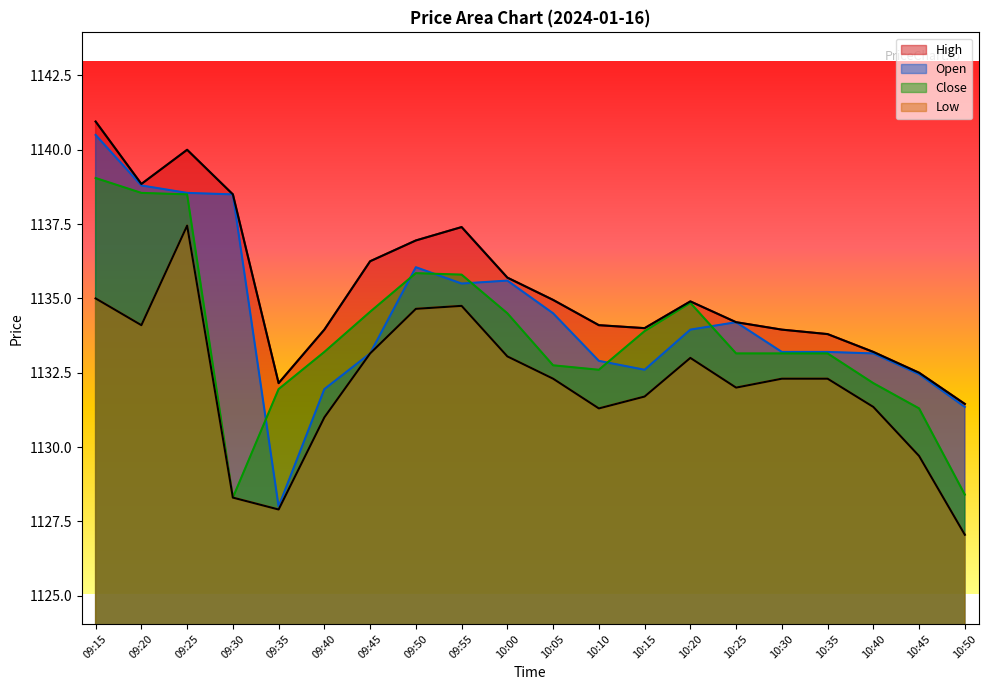

Which category has the lowest value across all series?

10:50